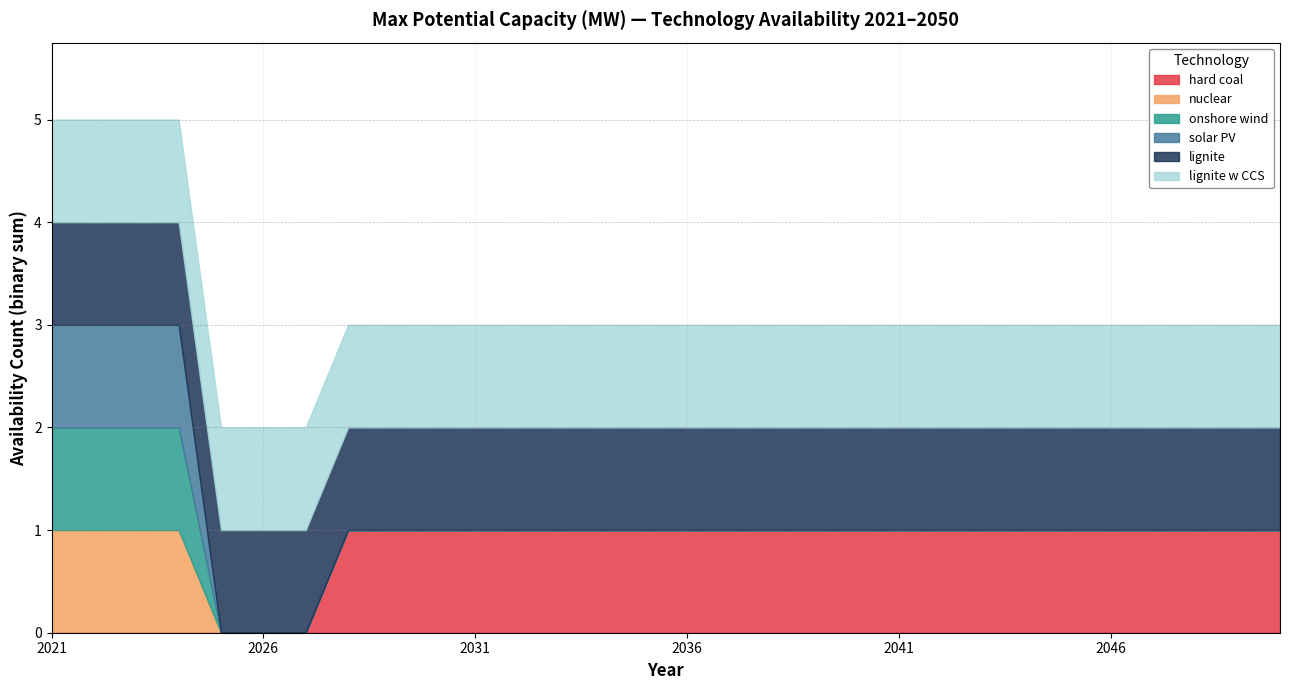

What is the value of the lignite w CCS point at the 13th from the left?

1